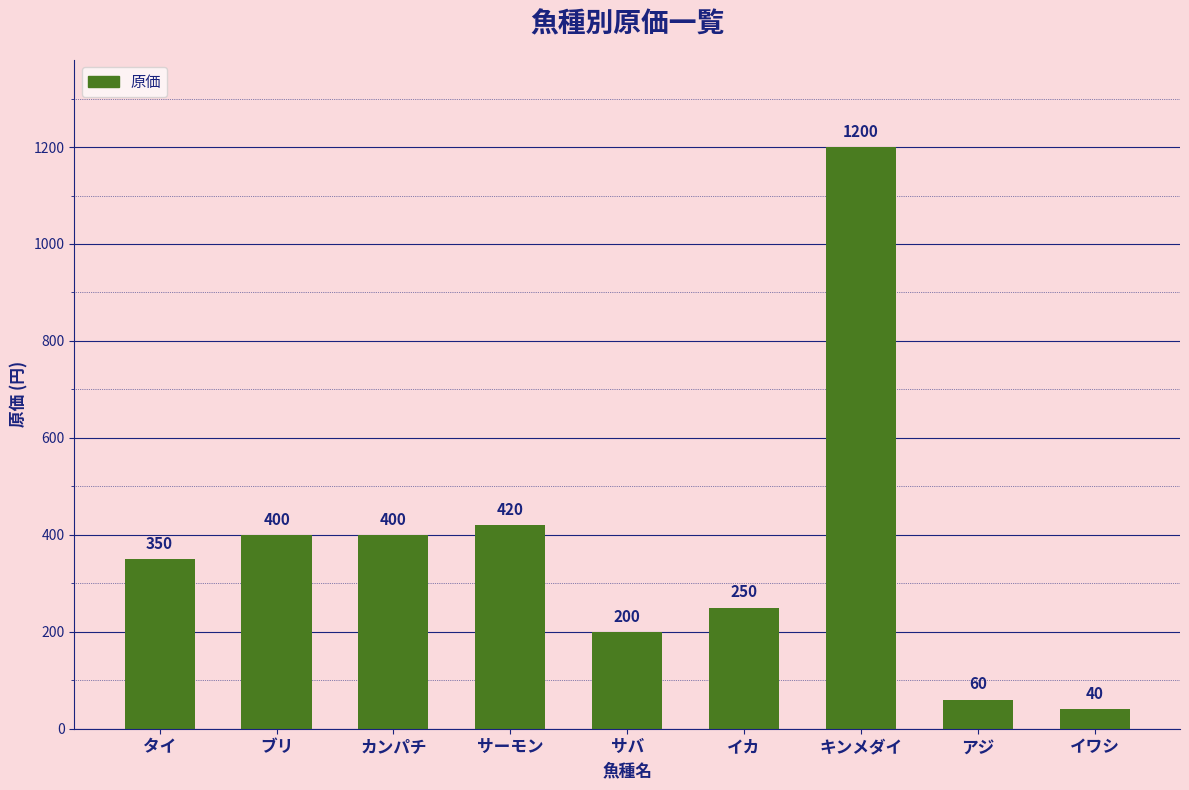

The chart shows a value of 92 at タイ. True or false?

False